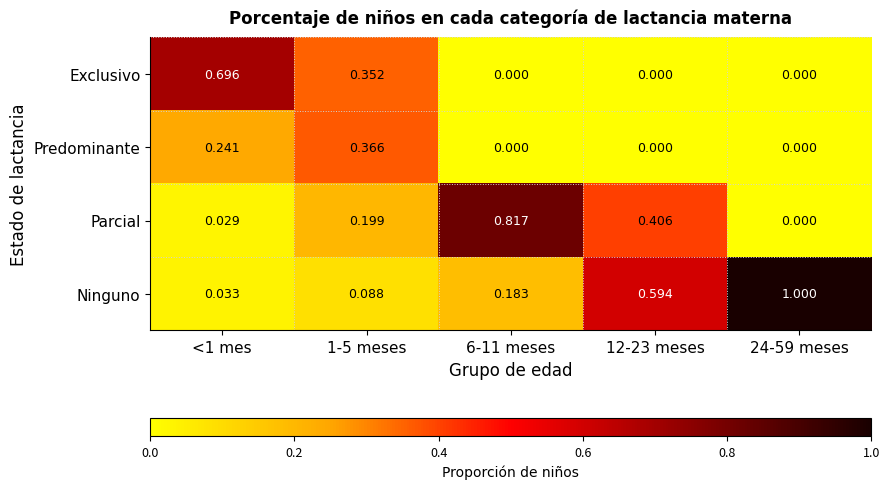

Rank the series at 1-5 meses from lowest to highest value.

Ninguno, Parcial, Exclusivo, Predominante